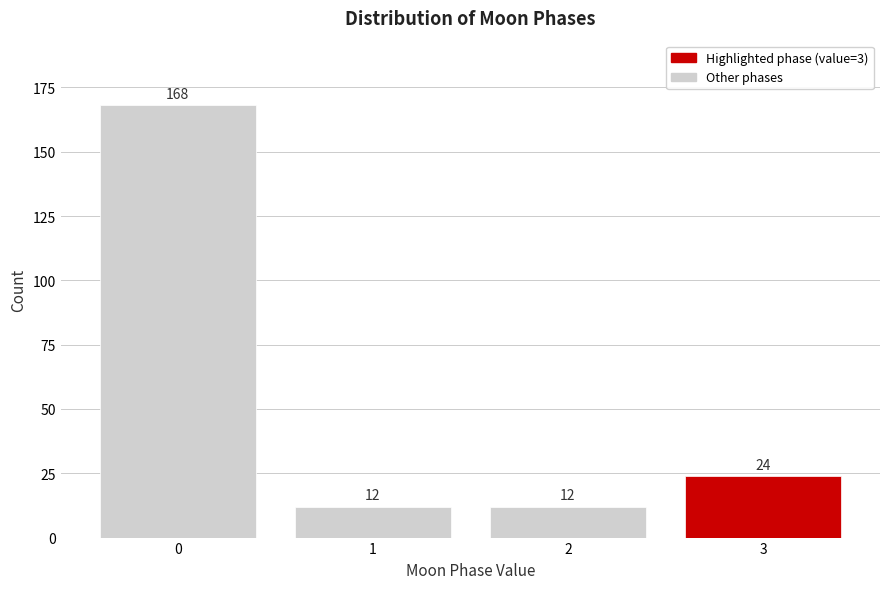

Reading left to right, transcribe all the data shown in this chart.

0=168	1=12	2=12	3=24